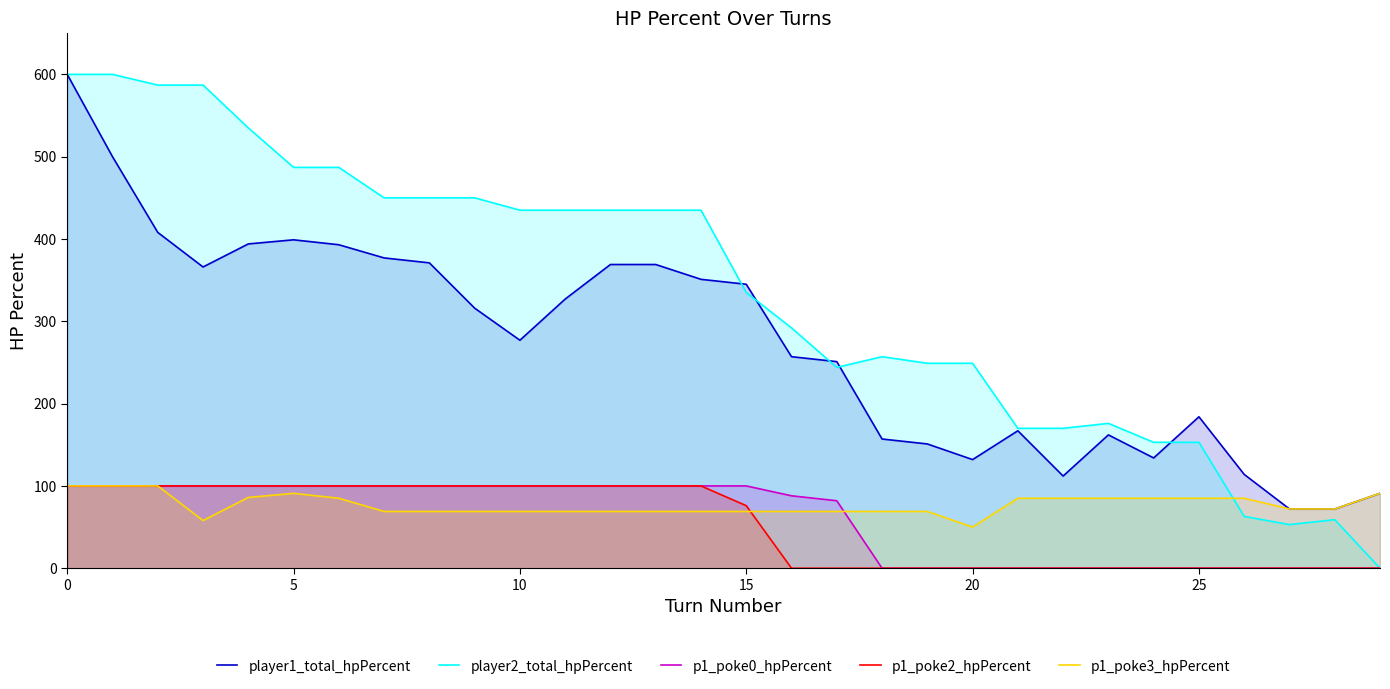

What is the label of the 17th point from the left?

16